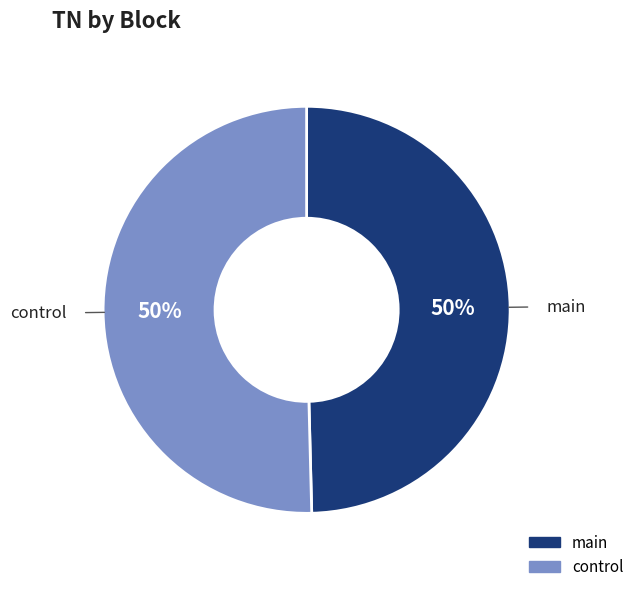

How many segments does this pie chart have?

2